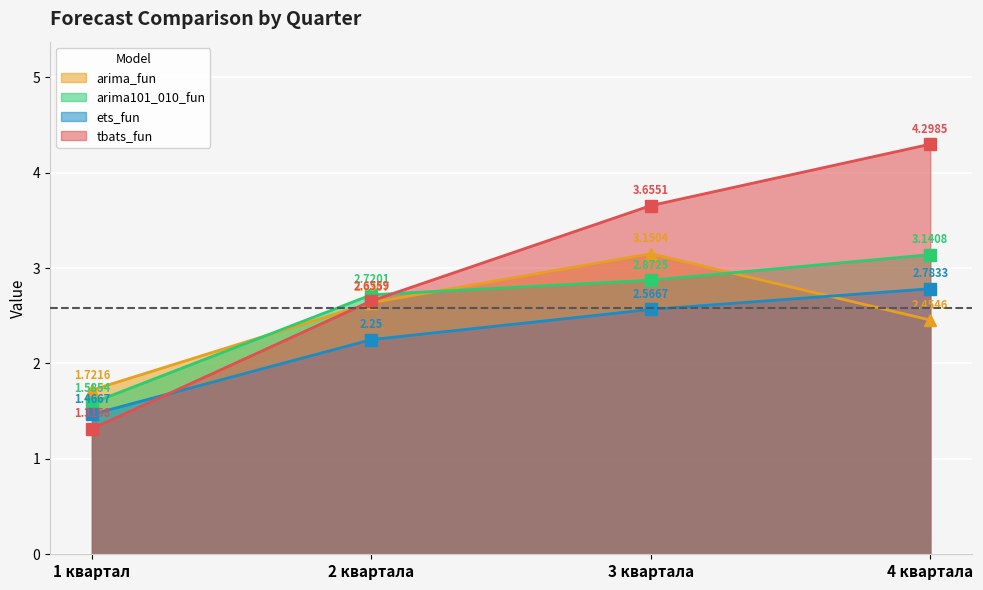

True or false: tbats_fun and arima_fun intersect in this chart.

True